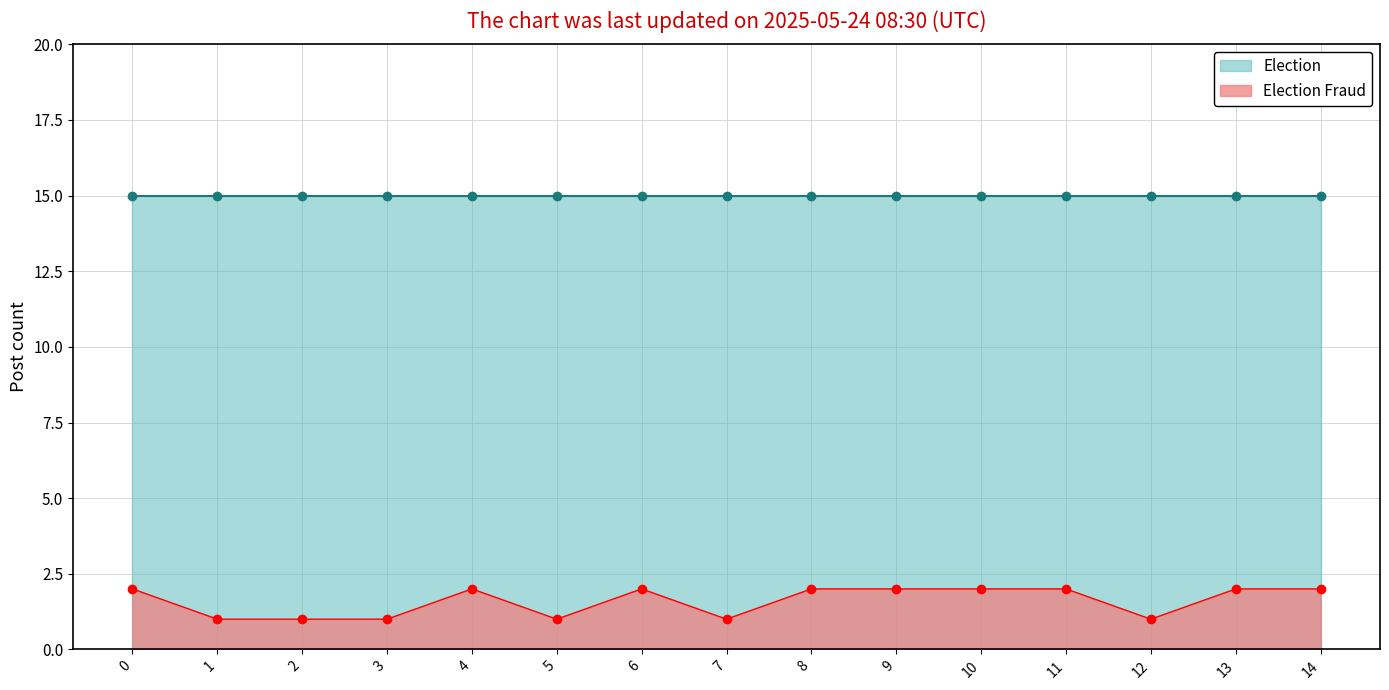

How many interior local valleys (lower than both neighbors) does the data have?

3